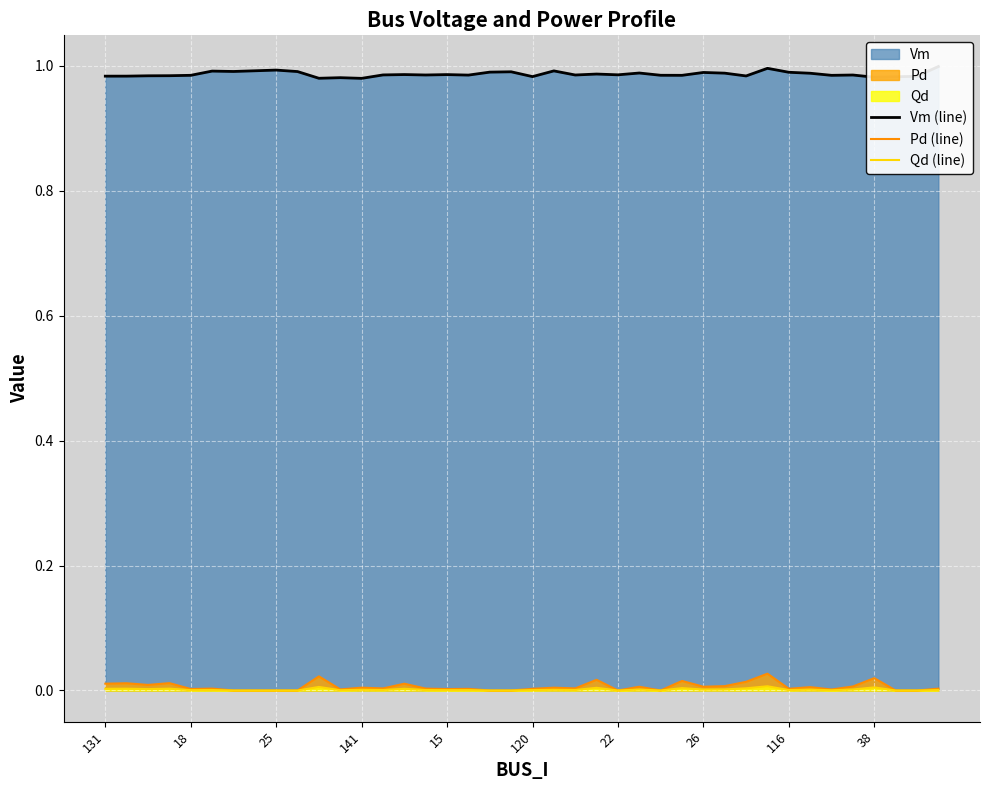

Which label corresponds to the largest value in the chart?

39